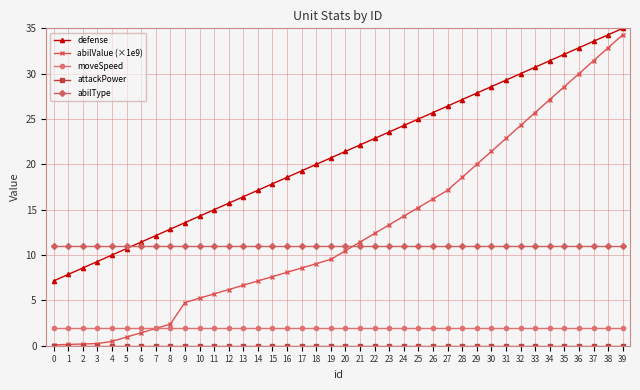

True or false: moveSpeed has a value of 3.6 at 0.

False